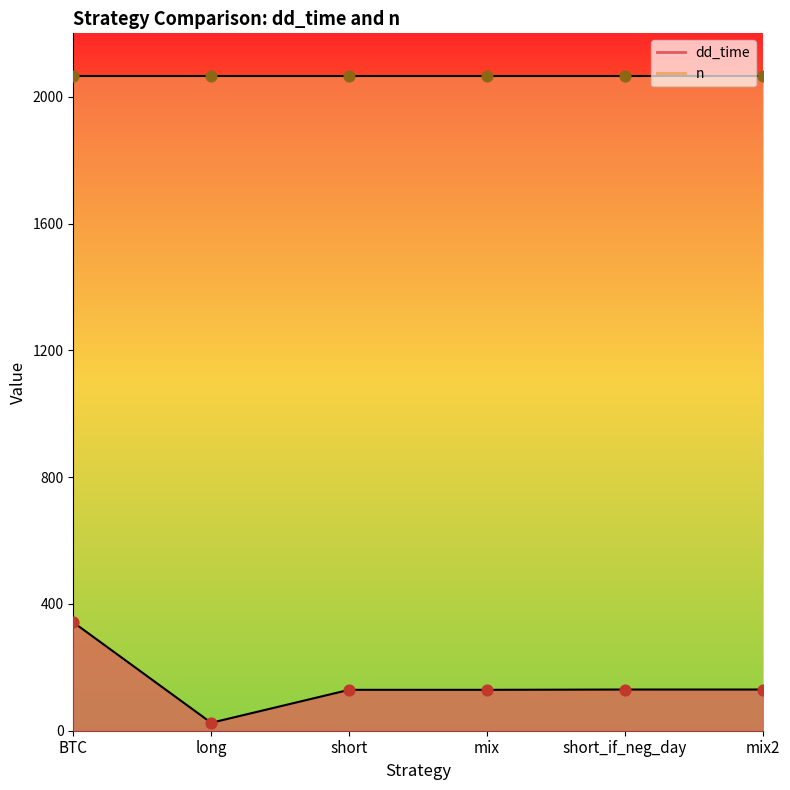

Which has a higher value, long or short_if_neg_day?

short_if_neg_day